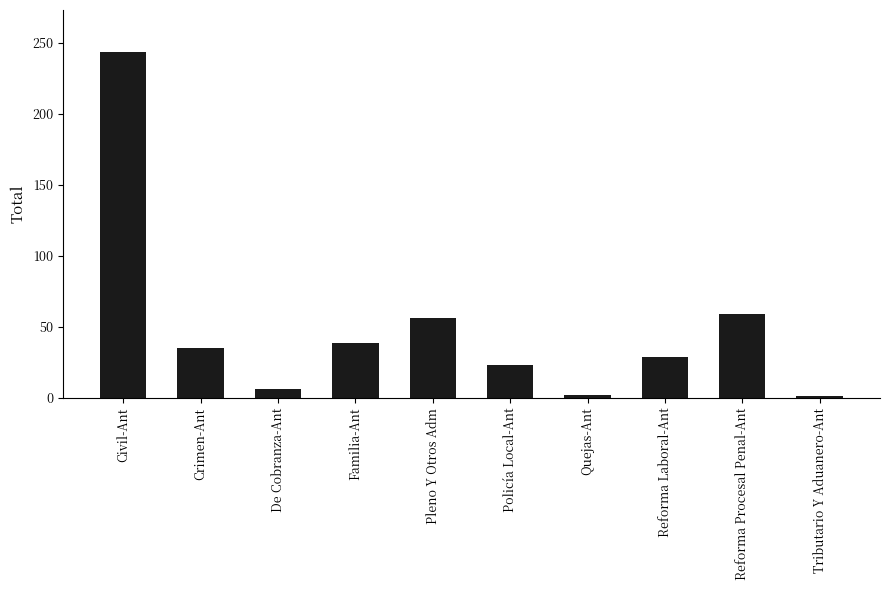

Which has a higher value, Reforma Procesal Penal-Ant or De Cobranza-Ant?

Reforma Procesal Penal-Ant